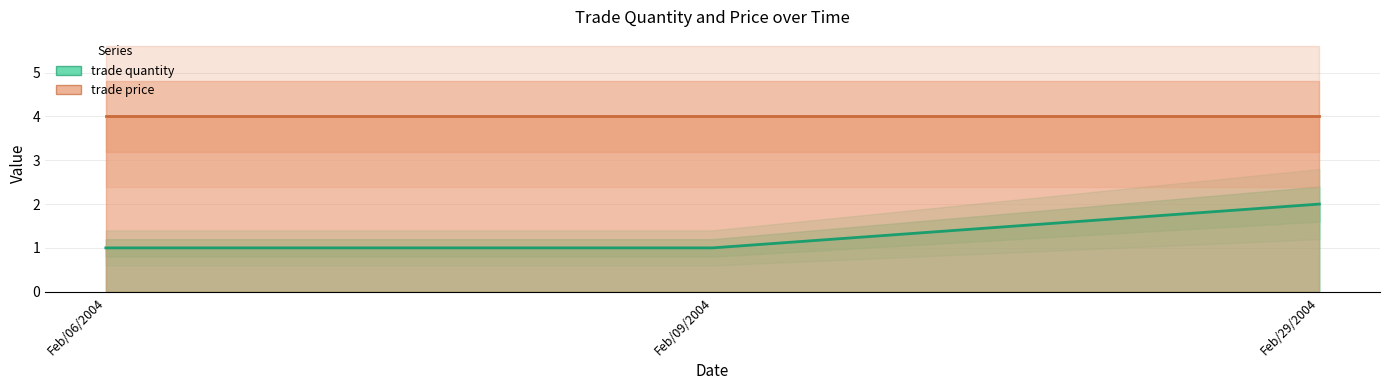

Is it true that trade price equals 4 at Feb/29/2004?

True